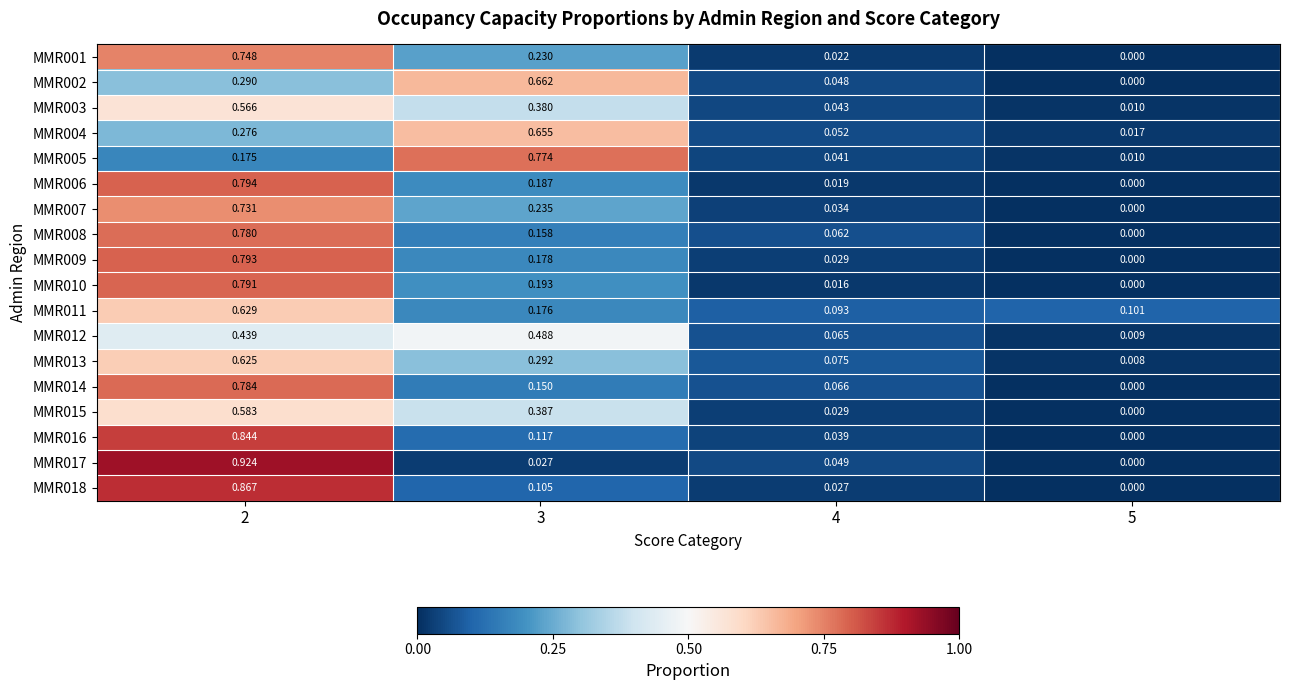

Which series has the widest spread of values?

MMR017